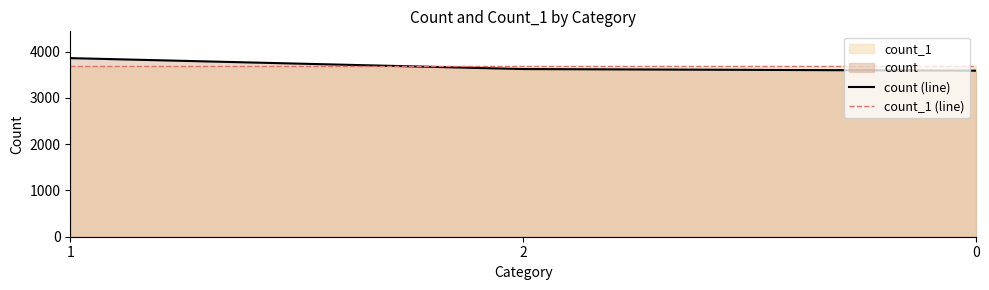

Rank the categories by count_1 (line) value from lowest to highest.

1, 2, 0